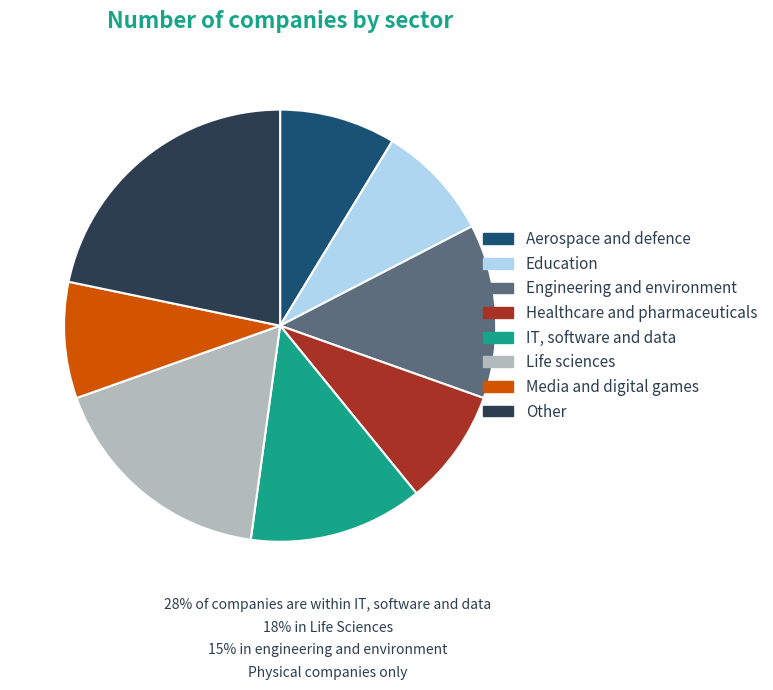

Which has a higher value, Other or IT, software and data?

Other